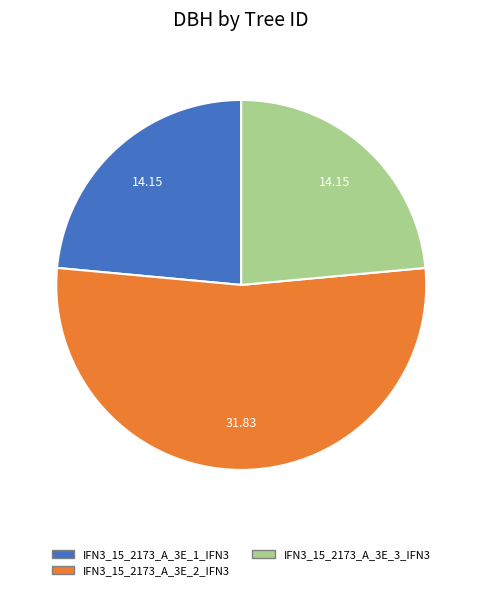

Do IFN3_15_2173_A_3E_1_IFN3 and IFN3_15_2173_A_3E_3_IFN3 together represent more than half of the pie?

No